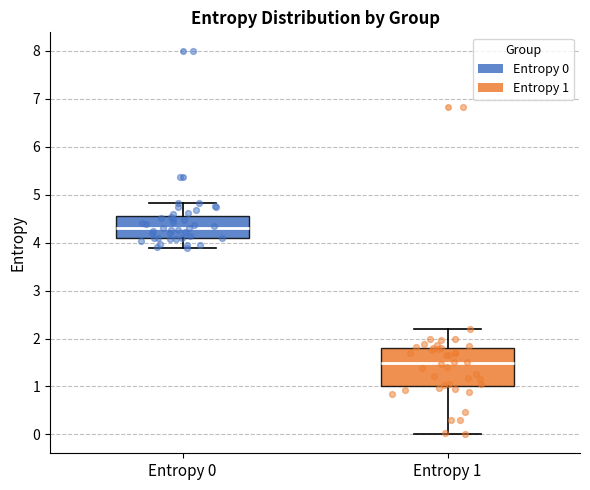

Which box is the tallest, from its lower edge to its upper edge?

Entropy 1